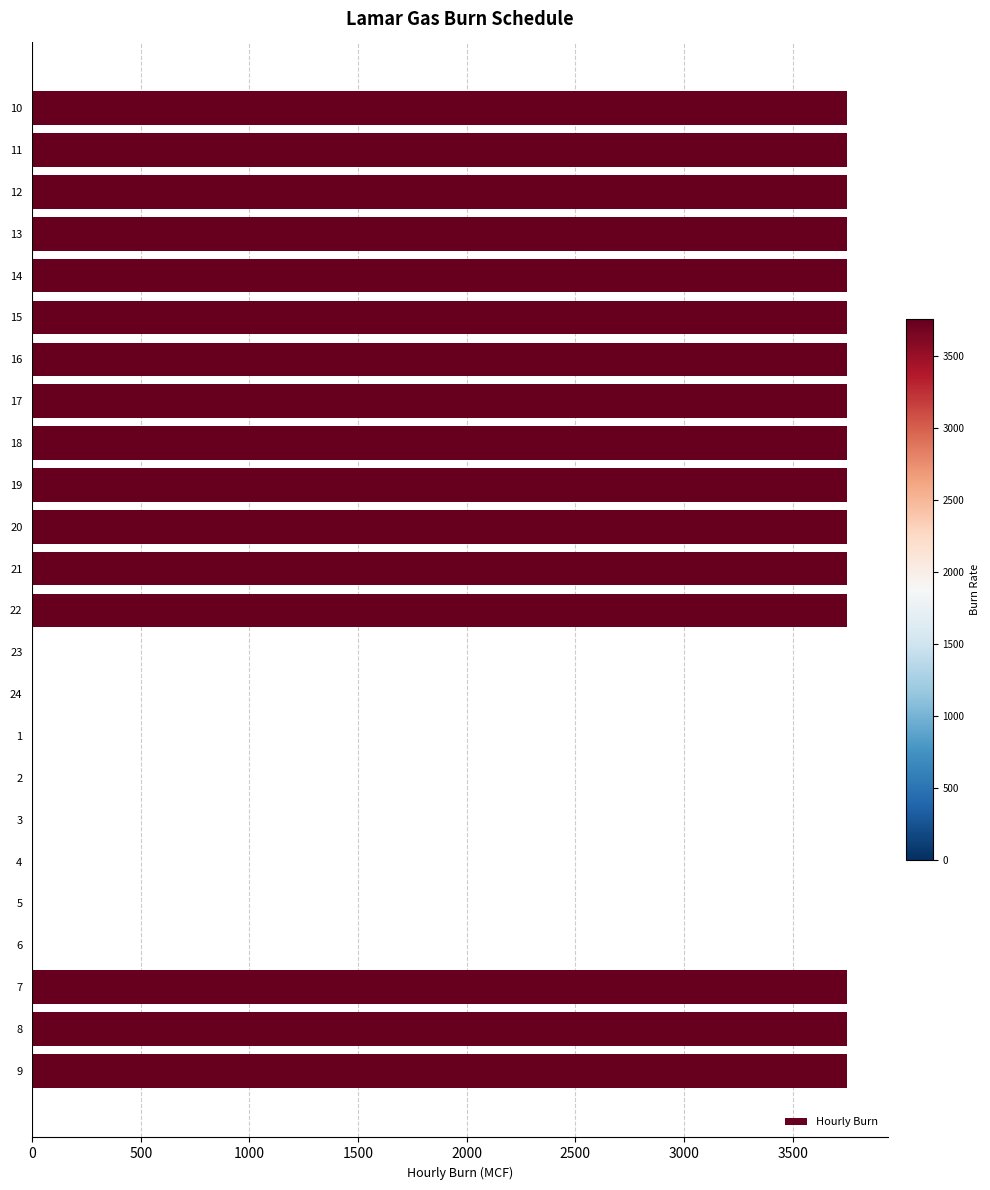

What is the sum of all values?

60000